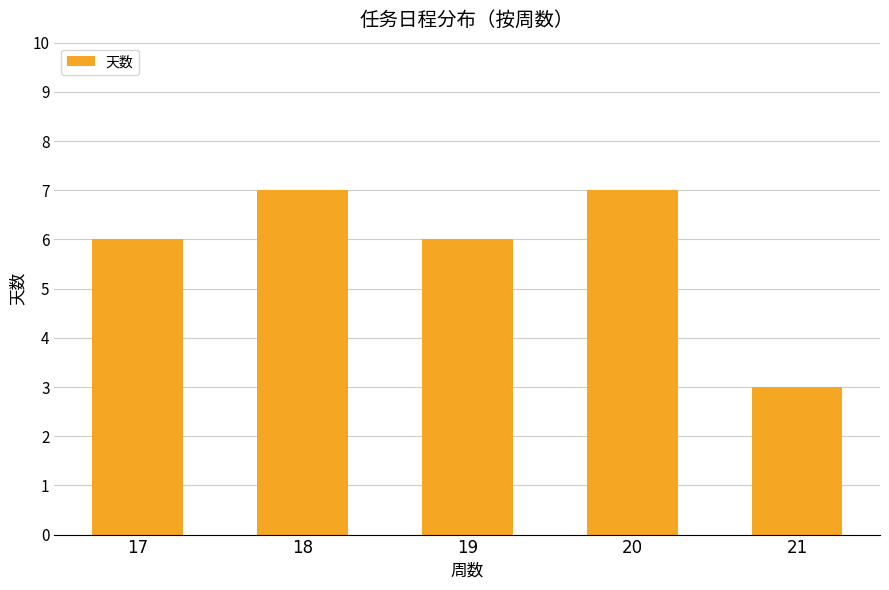

What is the value of the 2nd bar from the left?

7